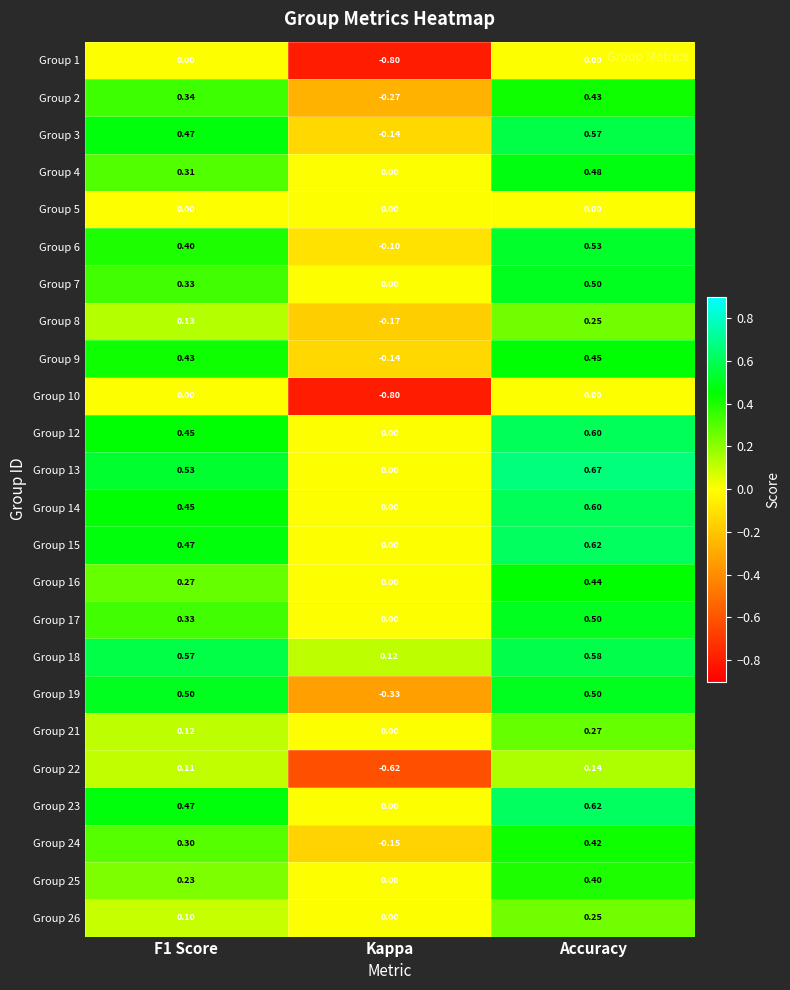

Which category has the highest value across all series?

Accuracy